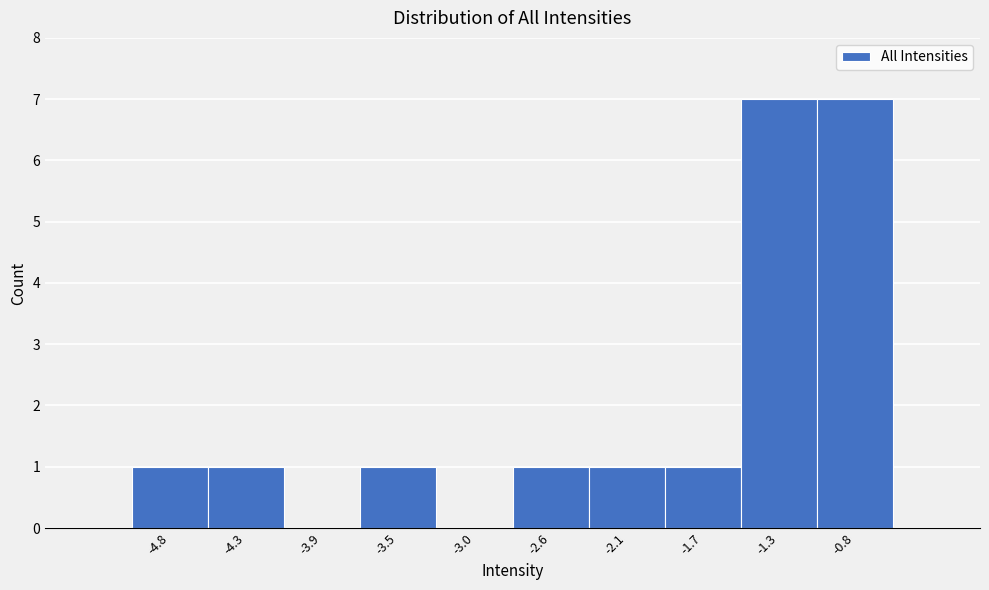

How tall is the bar that spans -2.80 to -2.36 on the x-axis? Neither the bar edges nor the heights are printed on the chart, so give them approximately, as read against the axes.

1